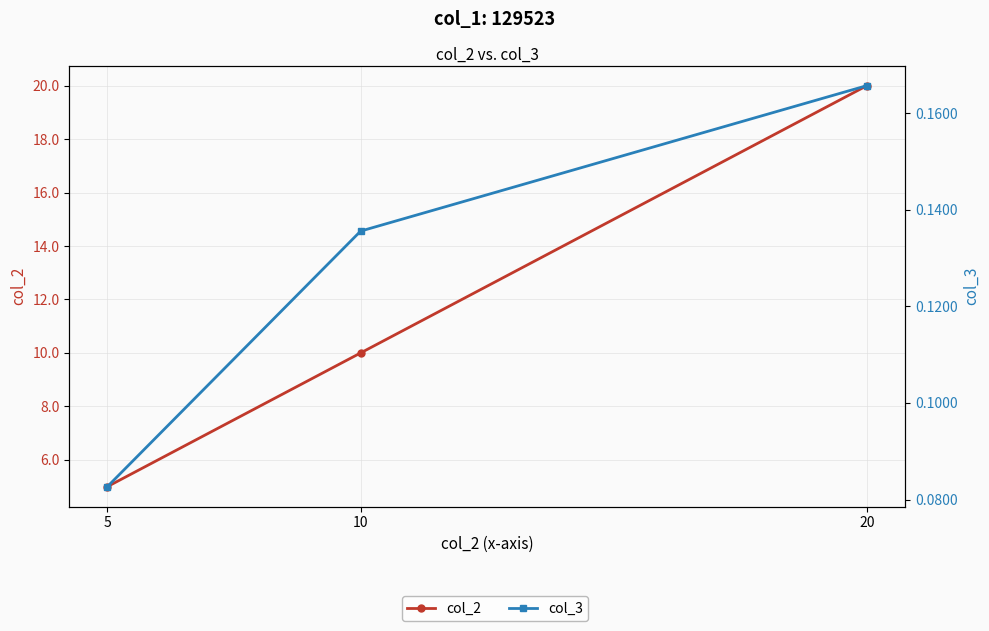

What is the difference between the maximum and minimum values in the col_3 series?

0.1